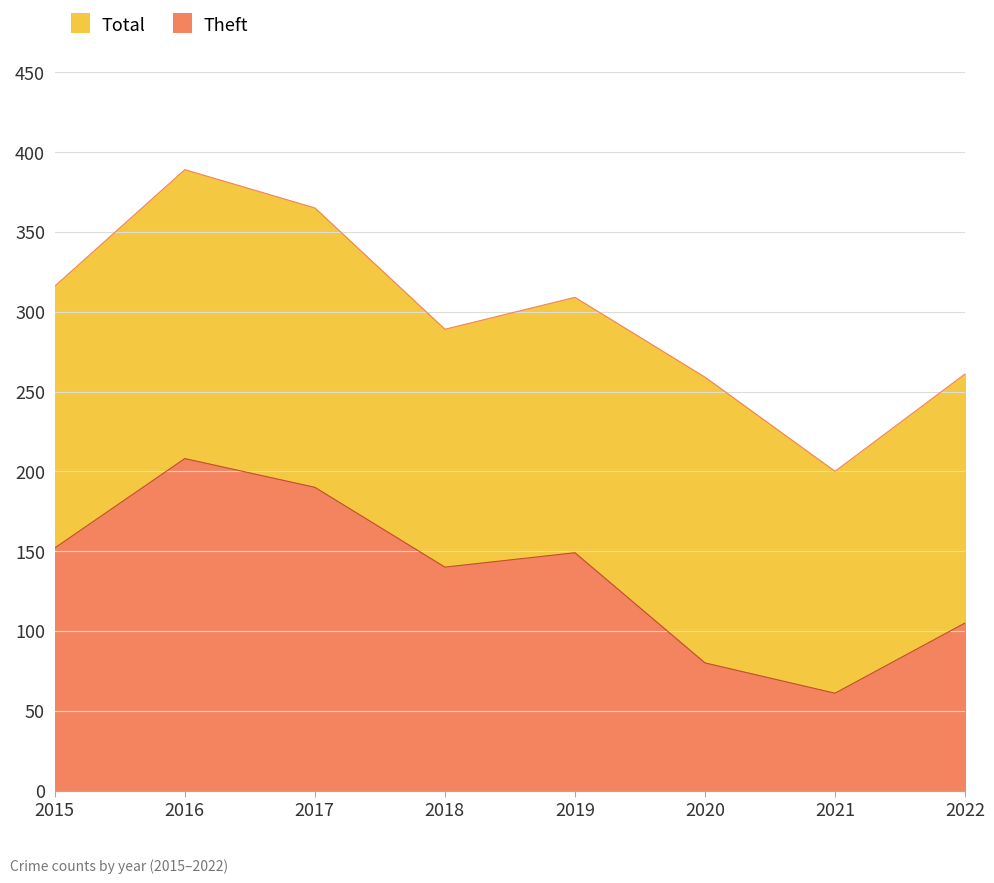

True or false: Theft has more than 0 points higher than both neighbors.

True